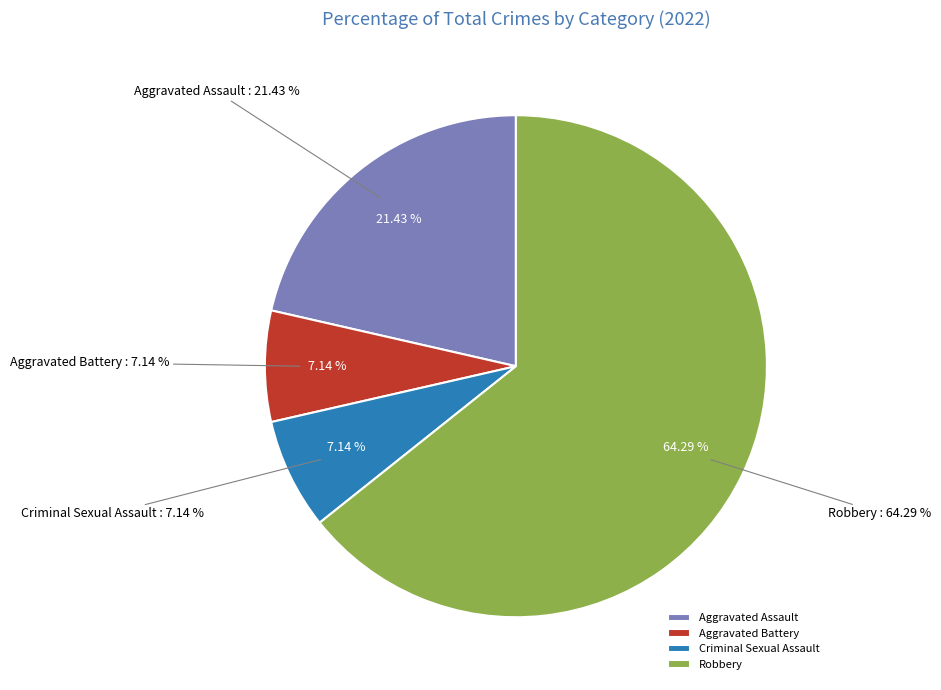

How many segments does this pie chart have?

4